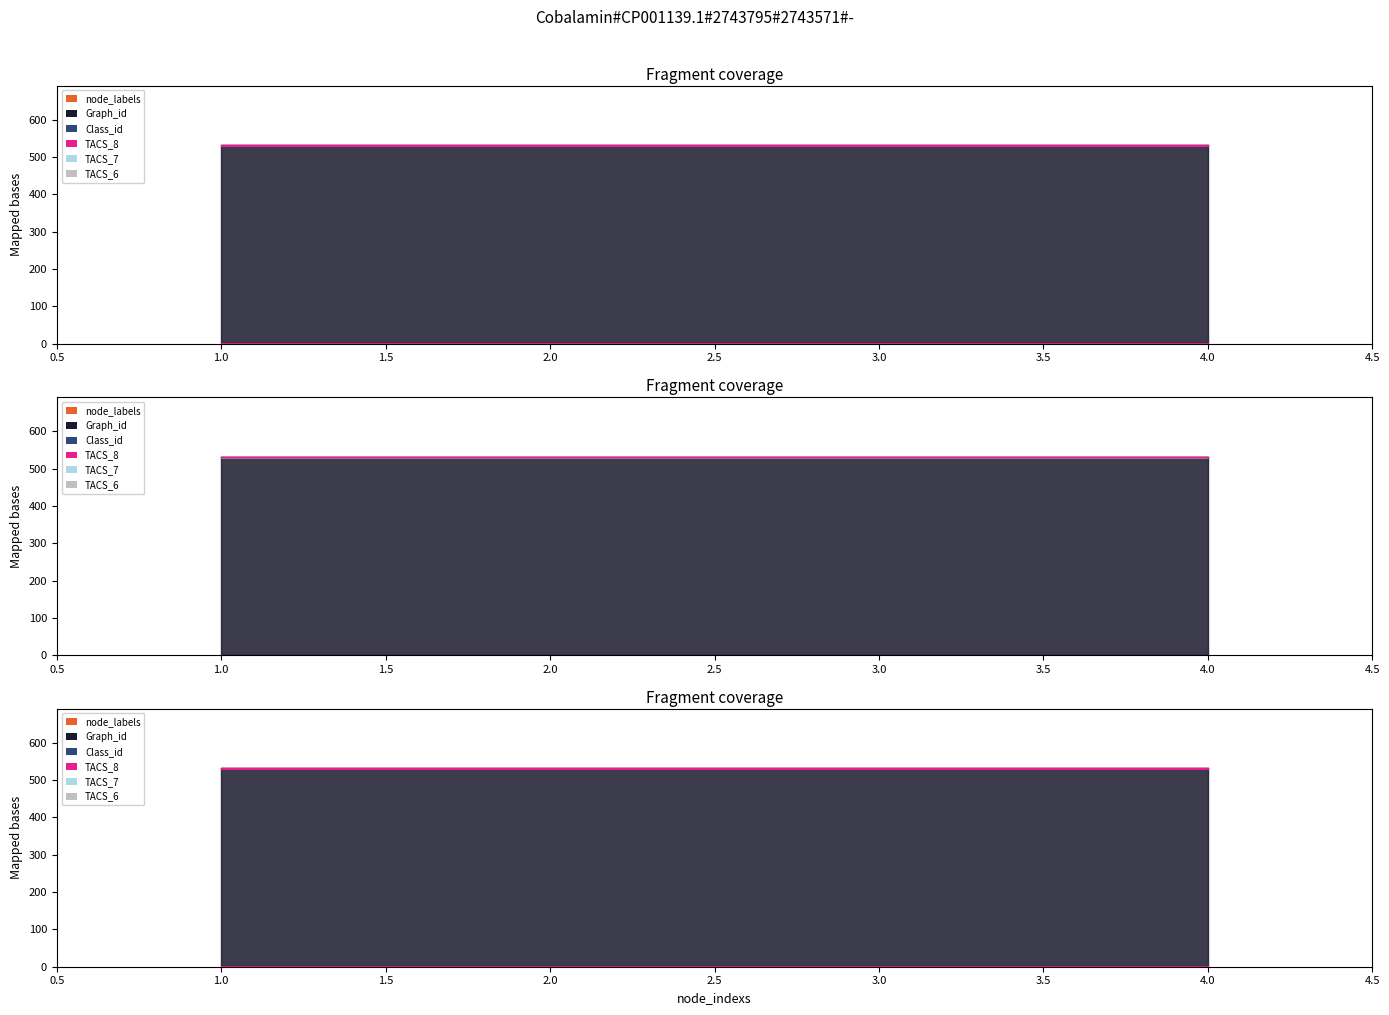

True or false: node_labels and Class_id cross at least once.

False